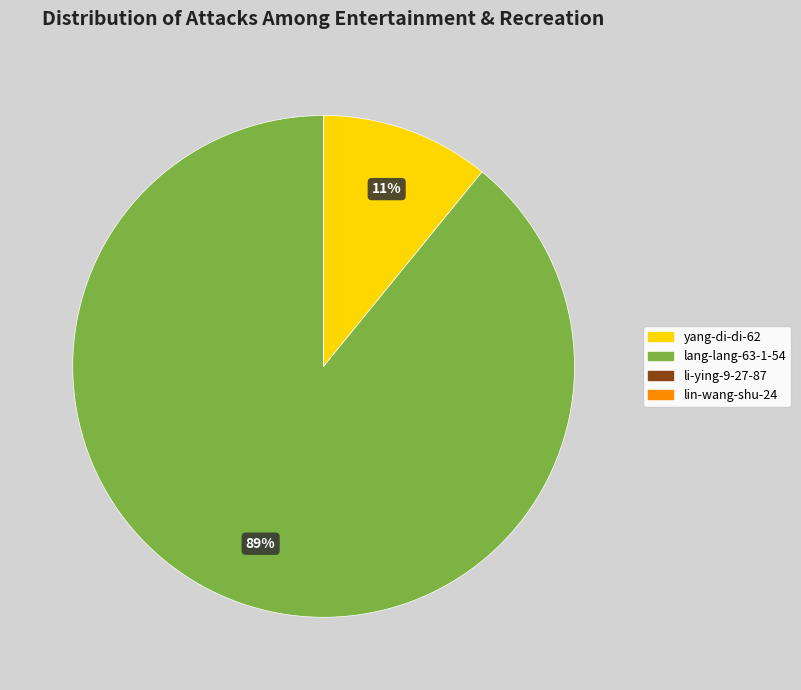

What is the largest slice in the pie chart?

lang-lang-63-1-54